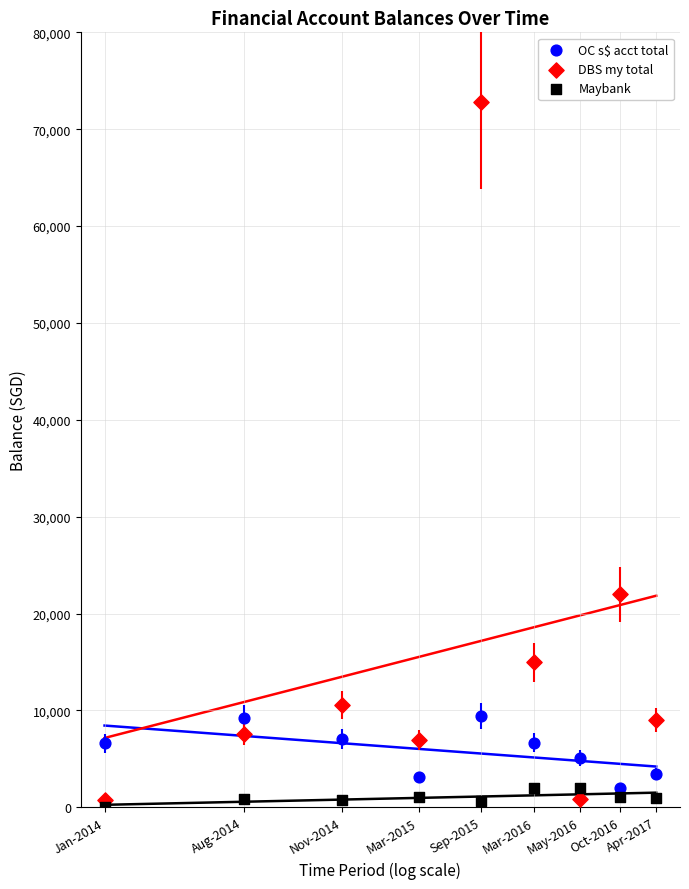

Which series has the largest Y range (max minus min)?

DBS my total